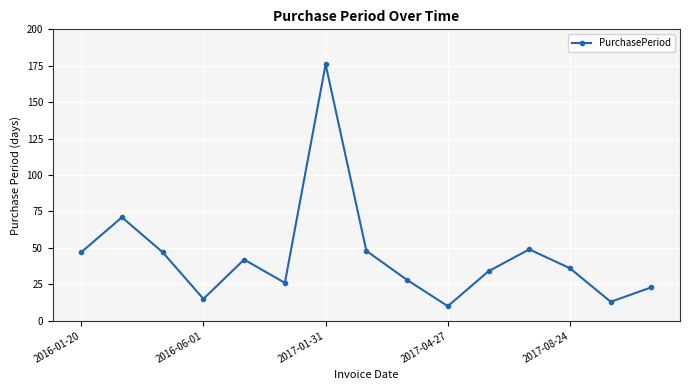

What is the difference between the maximum and minimum values?

166